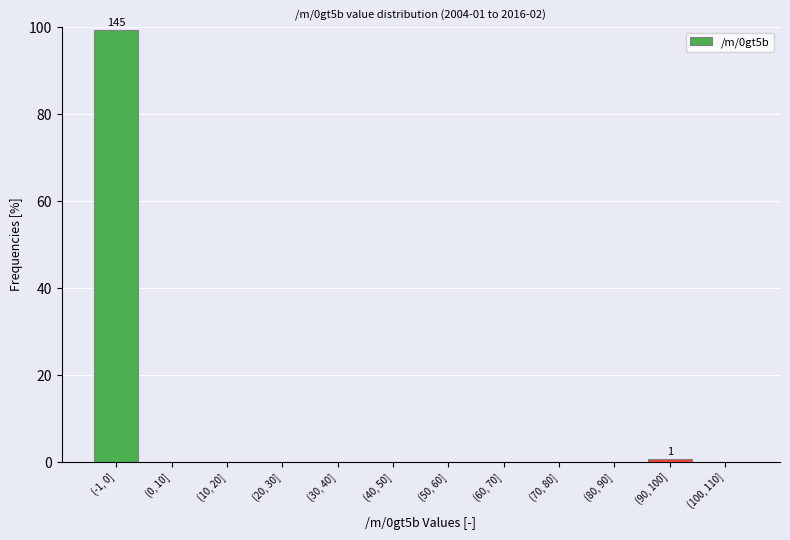

Reading right to left, list all the values displayed in this chart.

(100, 110]=0.0	(90, 100]=0.7	(80, 90]=0.0	(70, 80]=0.0	(60, 70]=0.0	(50, 60]=0.0	(40, 50]=0.0	(30, 40]=0.0	(20, 30]=0.0	(10, 20]=0.0	(0, 10]=0.0	(-1, 0]=99.3